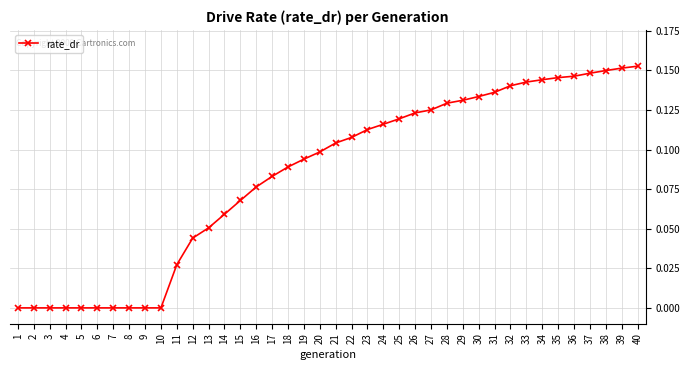

What is the sum of all values?

3.3